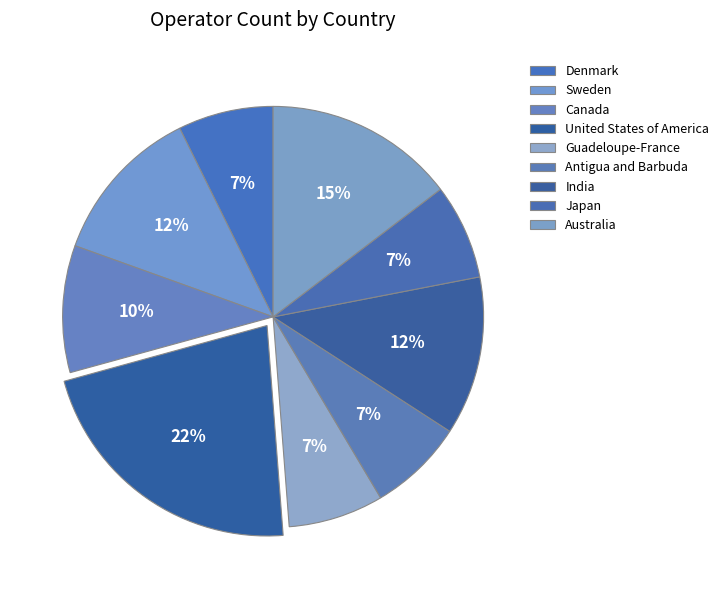

How many segments does this pie chart have?

9